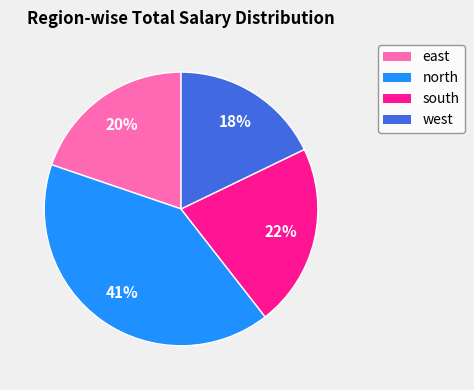

Between west and south, which is larger?

south